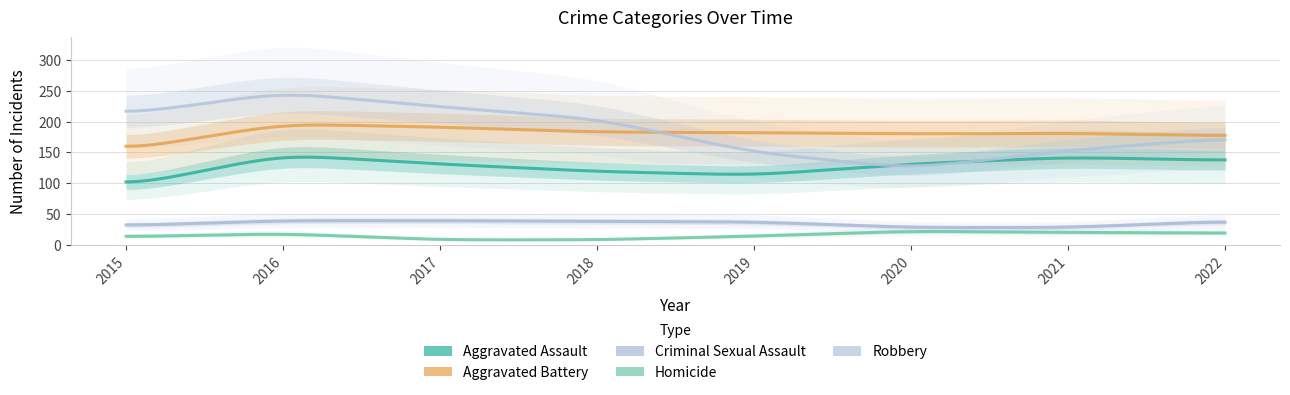

What is the sum of the Aggravated Assault values at 2015 and 2020?

226